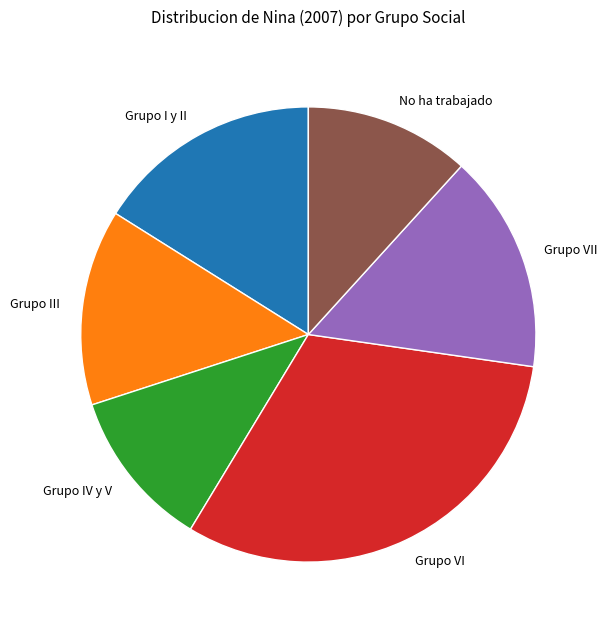

Approximately how many times larger is the value at No ha trabajado compared to Grupo IV y V?

1.0